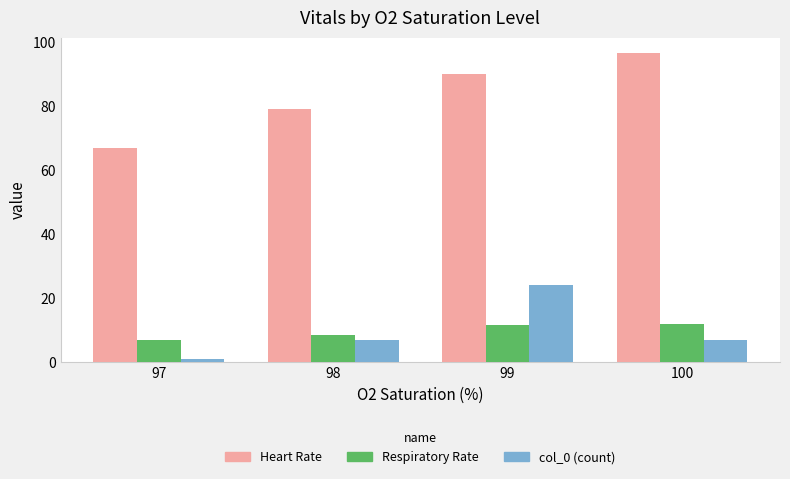

Between 99 and 100, which series saw the biggest shift?

col_0 (count)